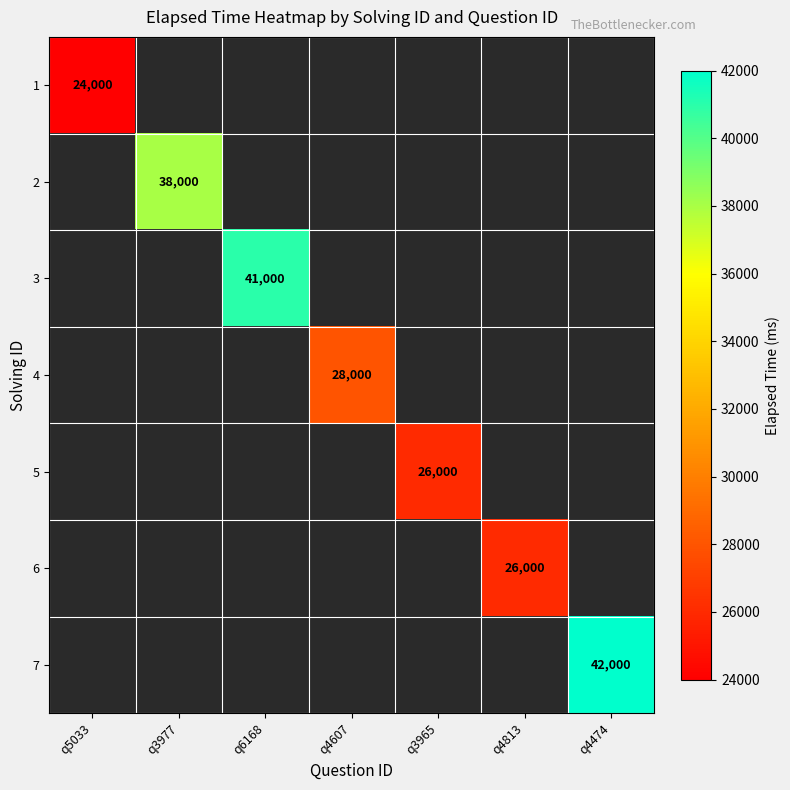

The 4 series shows 39145 at q4607. True or false?

False